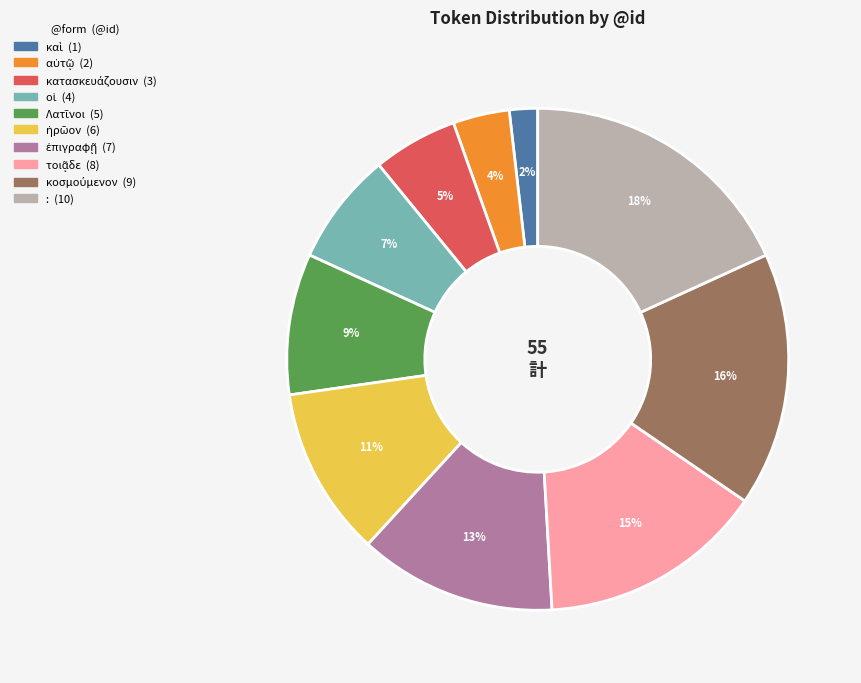

To the nearest percent, what is the difference between the largest and smallest slice percentages?

16%